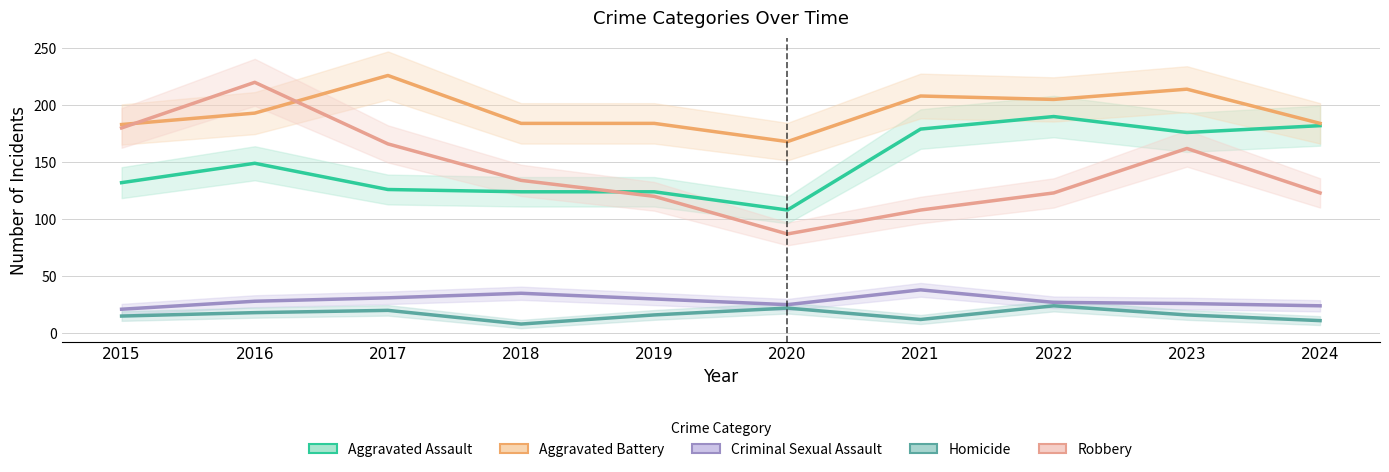

Rank the categories by Aggravated Assault value from highest to lowest.

2022, 2024, 2021, 2023, 2016, 2015, 2017, 2018, 2019, 2020